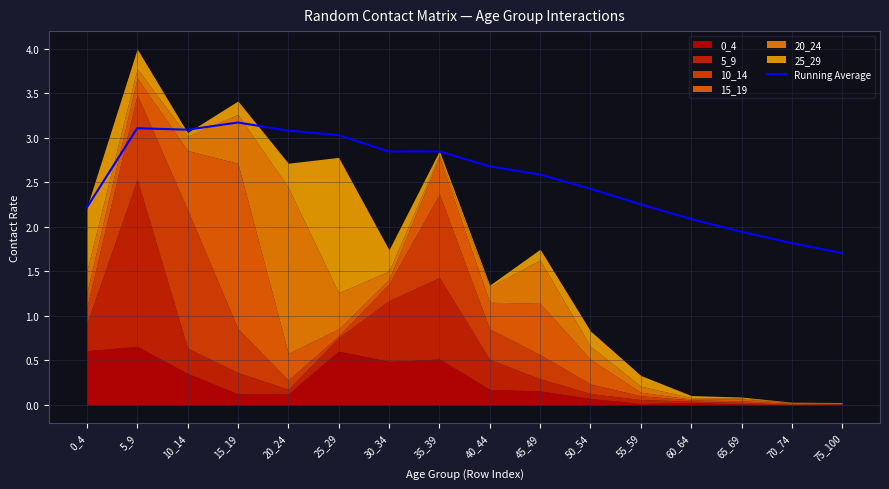

List the labels in order of value, smallest first.

75_100, 70_74, 65_69, 60_64, 0_4, 55_59, 50_54, 45_49, 40_44, 30_34, 35_39, 25_29, 20_24, 10_14, 5_9, 15_19